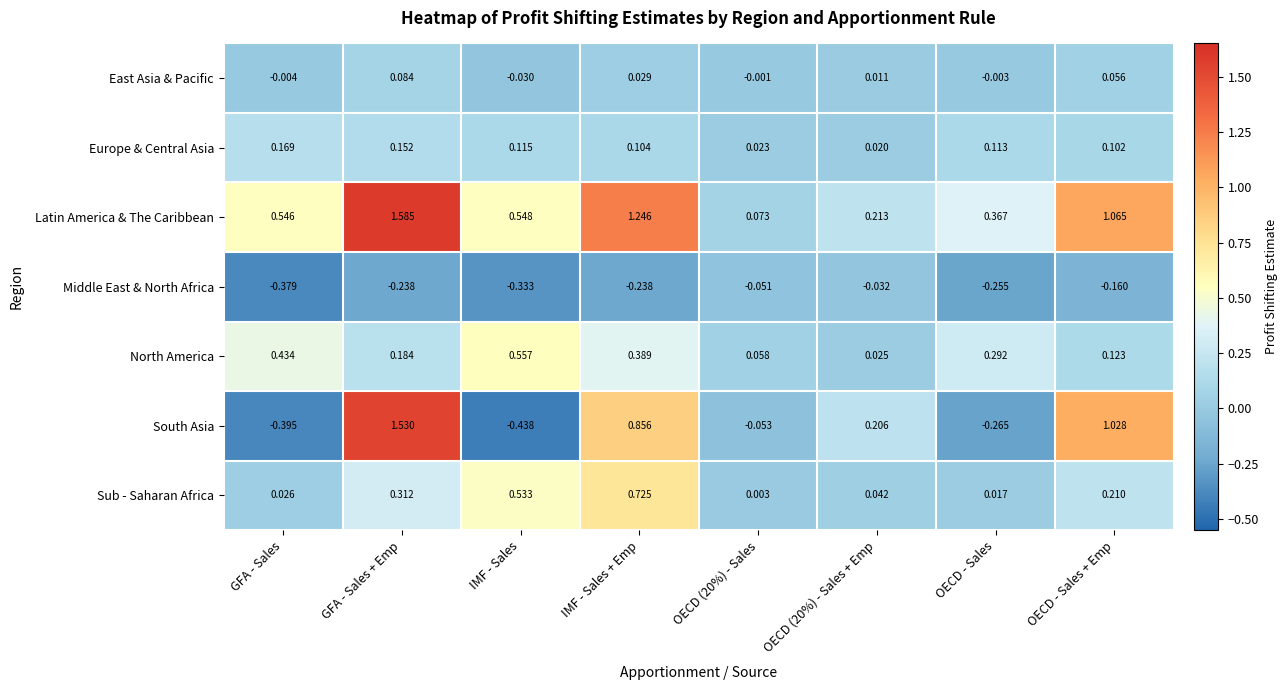

How many values in East Asia & Pacific are below zero?

4